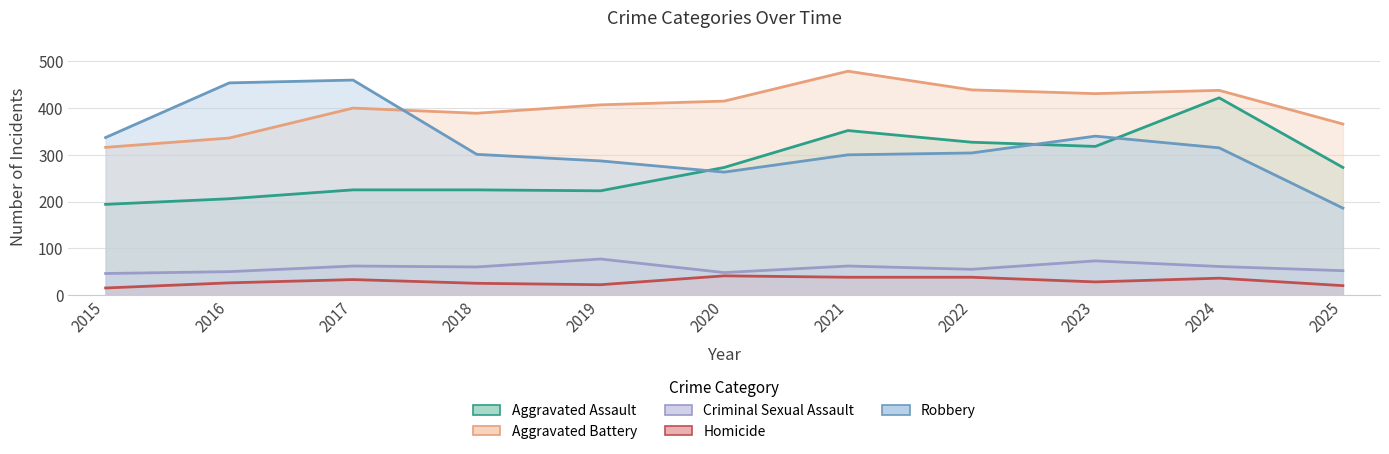

List the series in order of their peak value, lowest first.

Homicide, Criminal Sexual Assault, Aggravated Assault, Robbery, Aggravated Battery